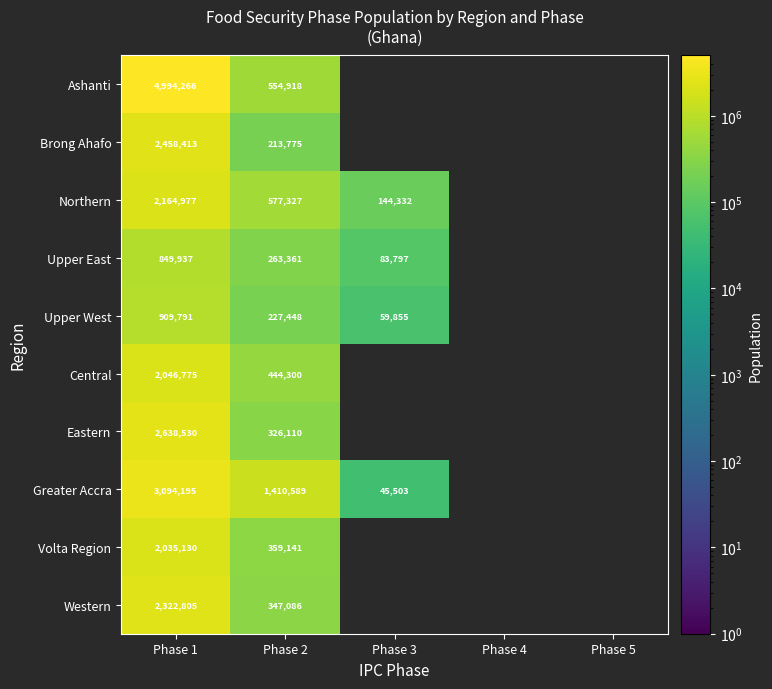

True or false: Central has a value of 947009.9 at Phase 1.

False